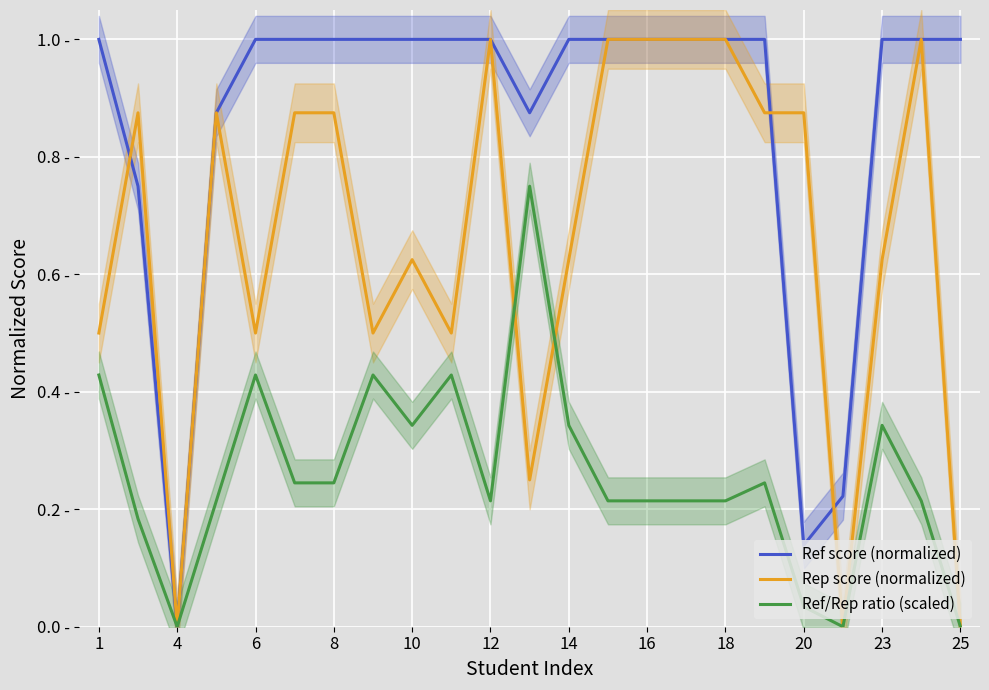

What are all the series names shown in the legend?

Ref score (normalized), Rep score (normalized), Ref/Rep ratio (scaled)